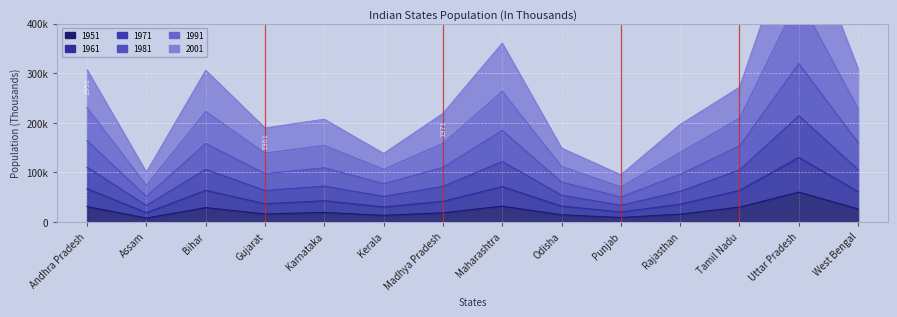

True or false: 1961 has more than 2 points higher than both neighbors.

True